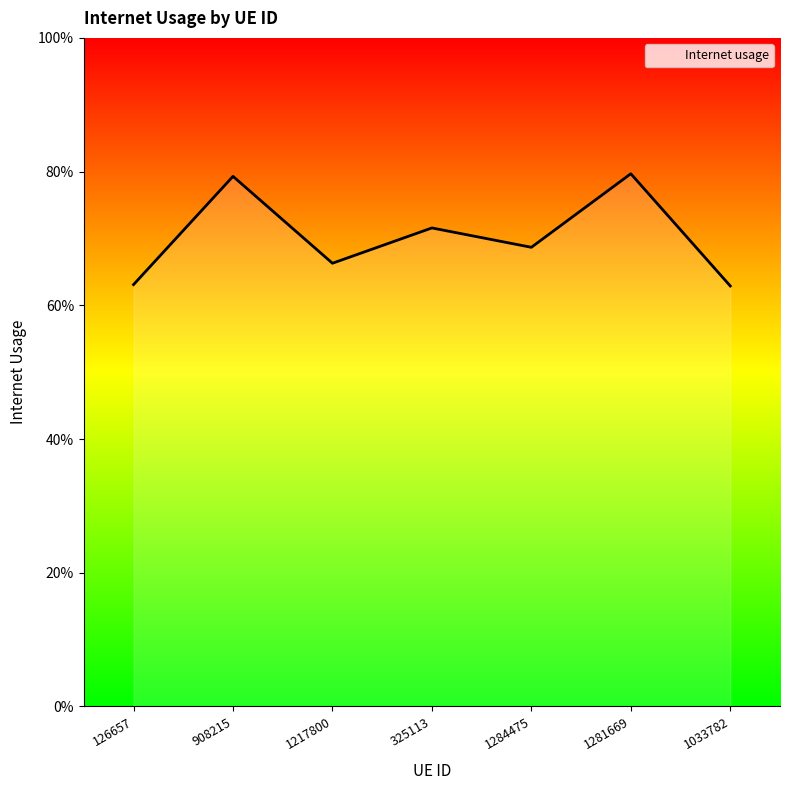

How many points are lower than both their immediate neighbors (excluding endpoints)?

2